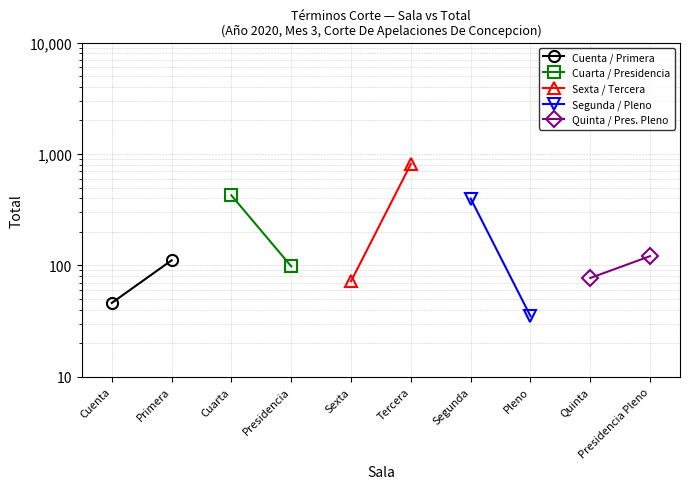

Reading right to left, extract all data points from this chart.

Cuenta / Primera: 111	46
Cuarta / Presidencia: 98	425
Sexta / Tercera: 814	72
Segunda / Pleno: 35	398
Quinta / Pres. Pleno: 121	77